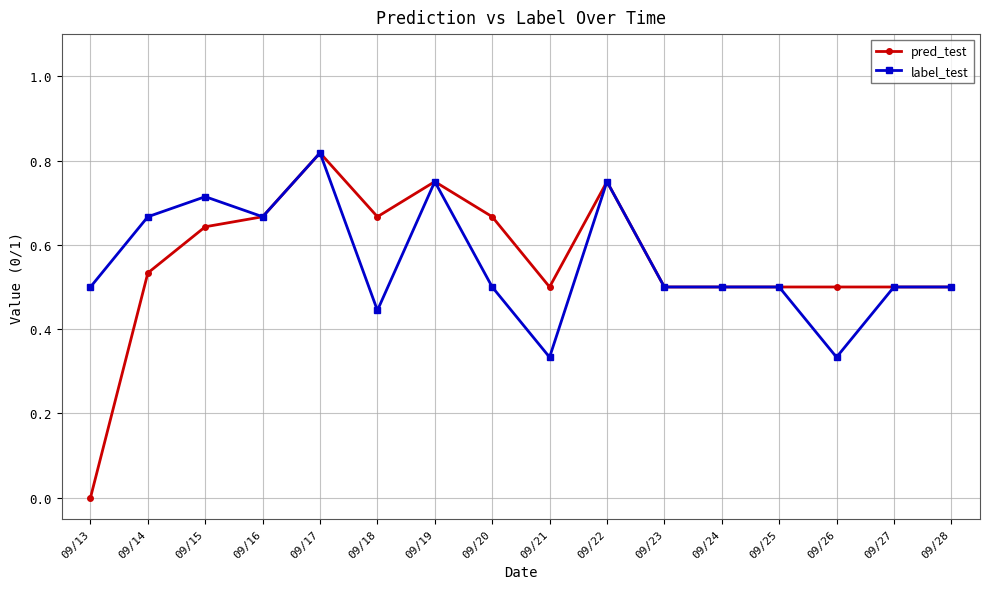

Is it true that label_test equals 0.5 at 09/23?

True